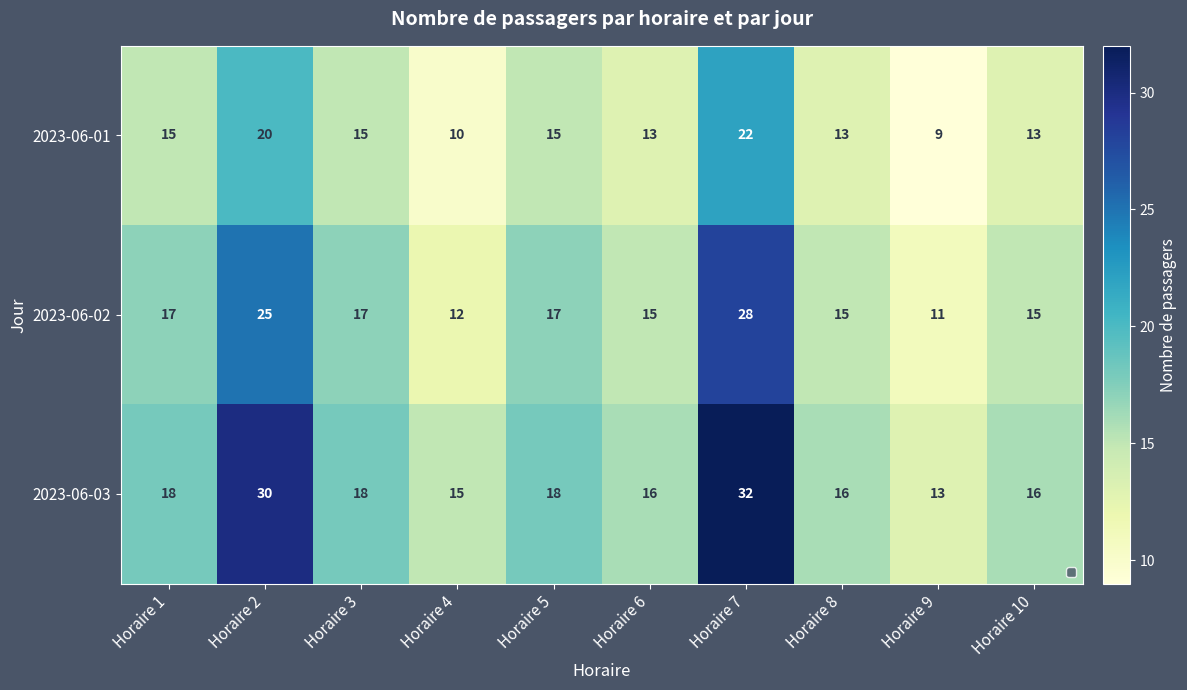

List the series in order of their peak value, highest first.

2023-06-03, 2023-06-02, 2023-06-01